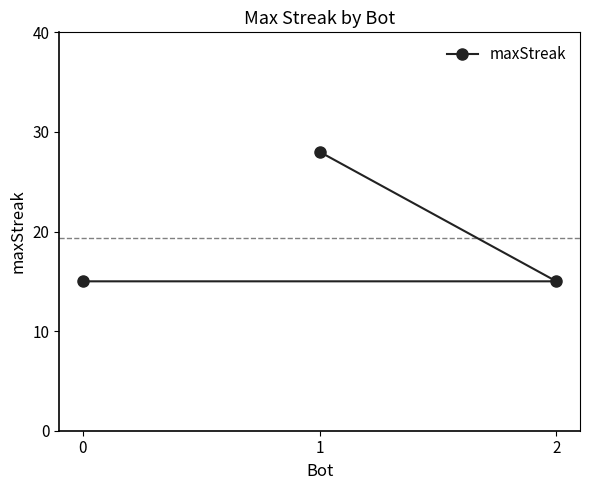

Count the number of categories in the chart.

3